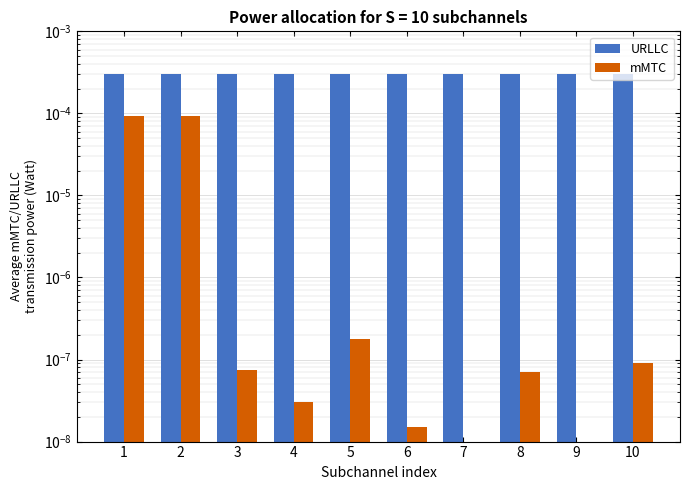

Which series has the largest total across all categories?

URLLC